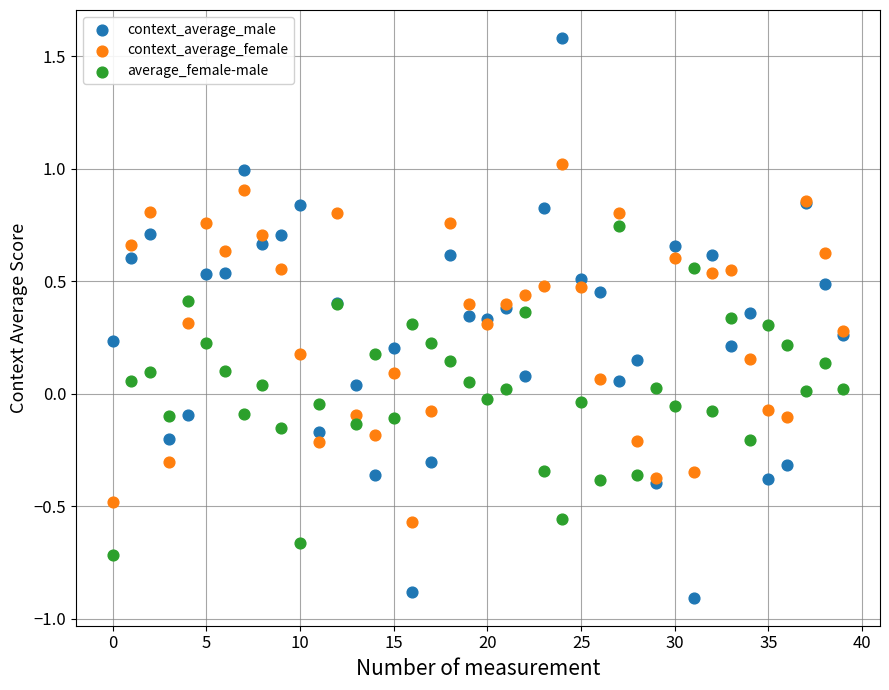

Which series contains the highest Y value?

context_average_male